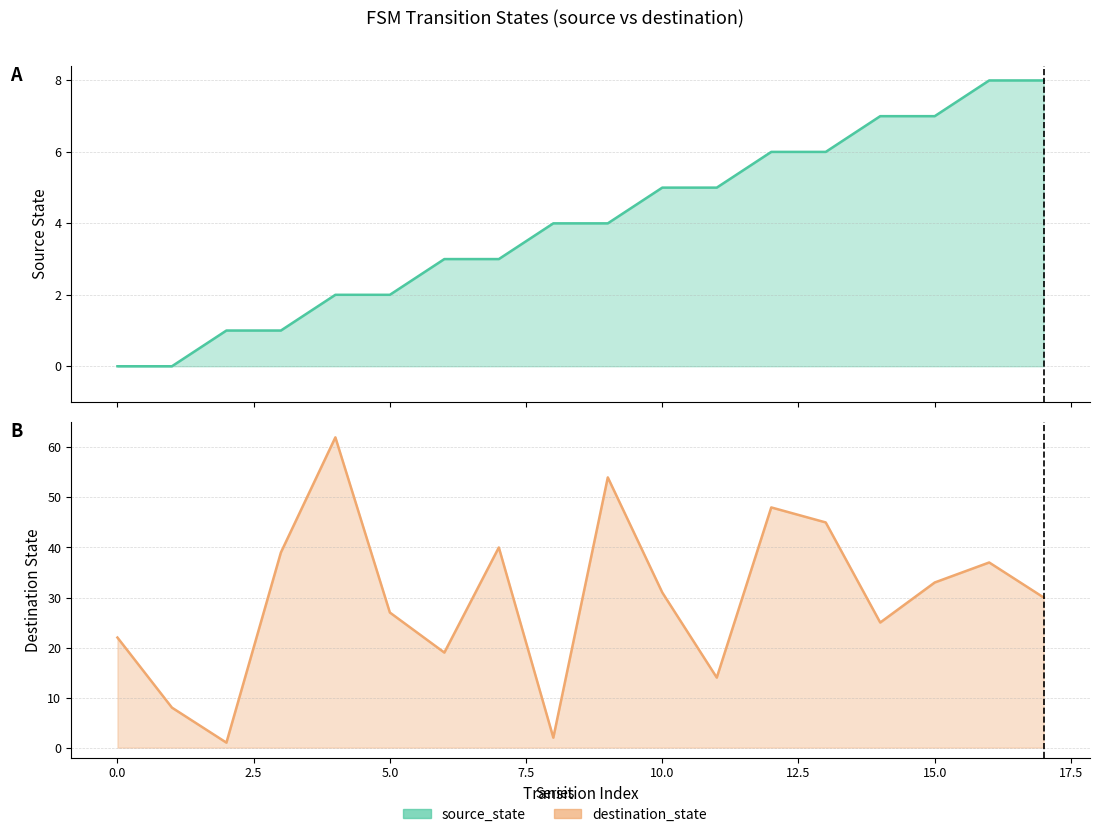

Reading right to left, extract all data points from this chart.

source_state: 17=8	16=8	15=7	14=7	13=6	12=6	11=5	10=5	9=4	8=4	7=3	6=3	5=2	4=2	3=1	2=1	1=0	0=0
destination_state: 17=30	16=37	15=33	14=25	13=45	12=48	11=14	10=31	9=54	8=2	7=40	6=19	5=27	4=62	3=39	2=1	1=8	0=22